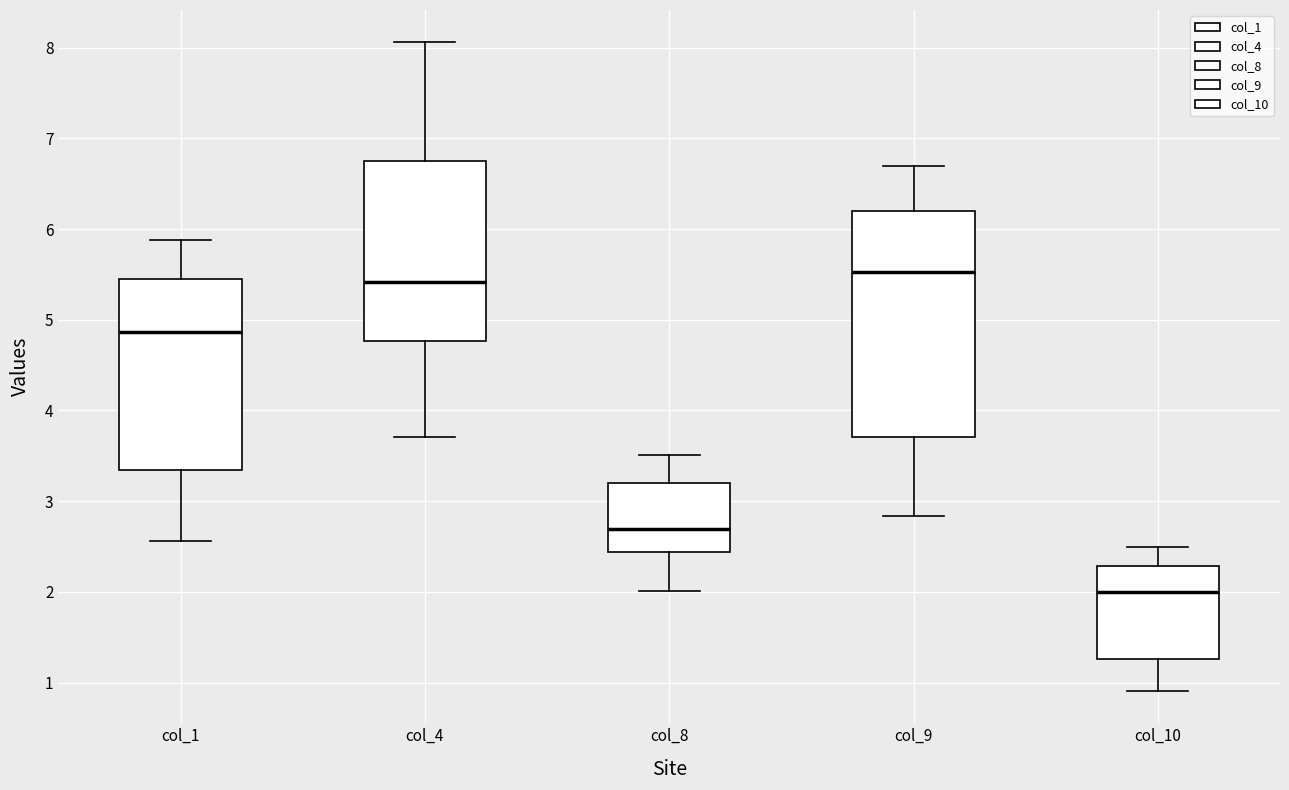

Which box has the highest median line?

col_9